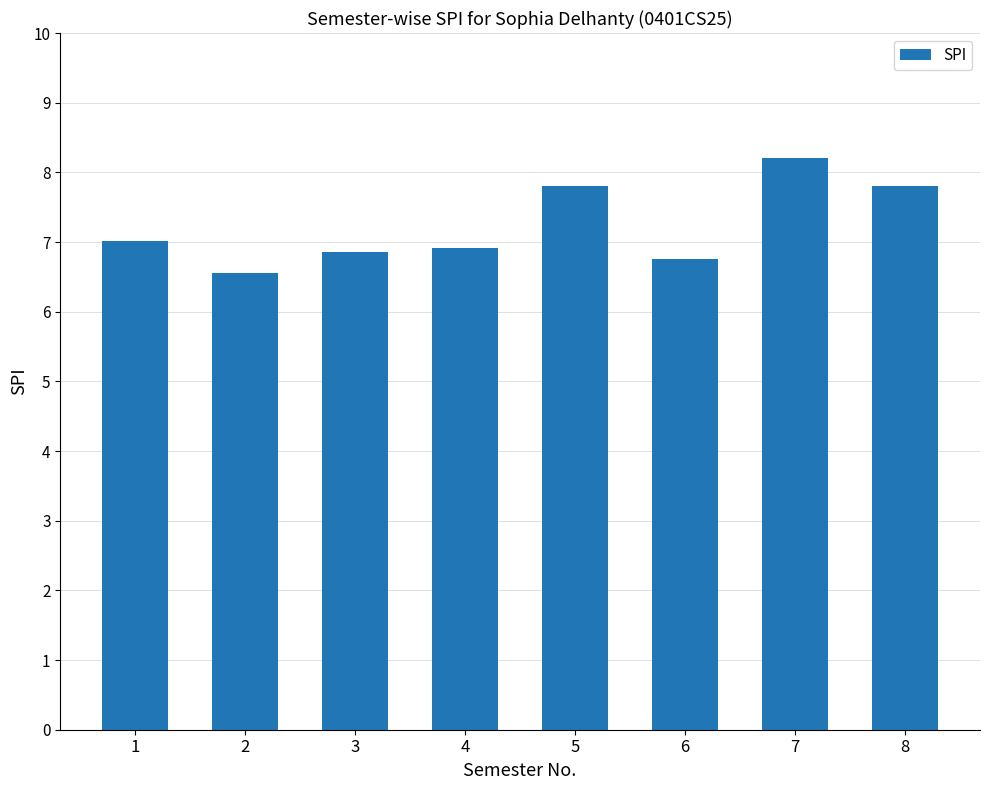

Which label corresponds to the largest value in the chart?

7